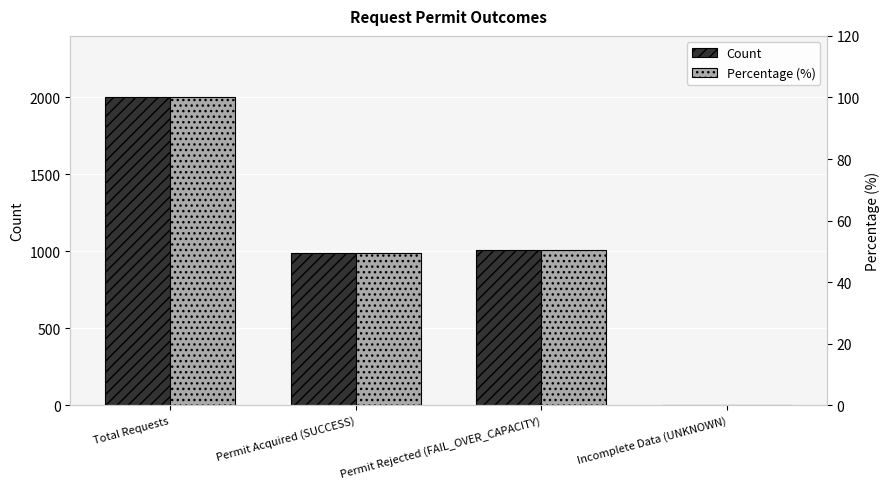

How many bars are there in each group?

2